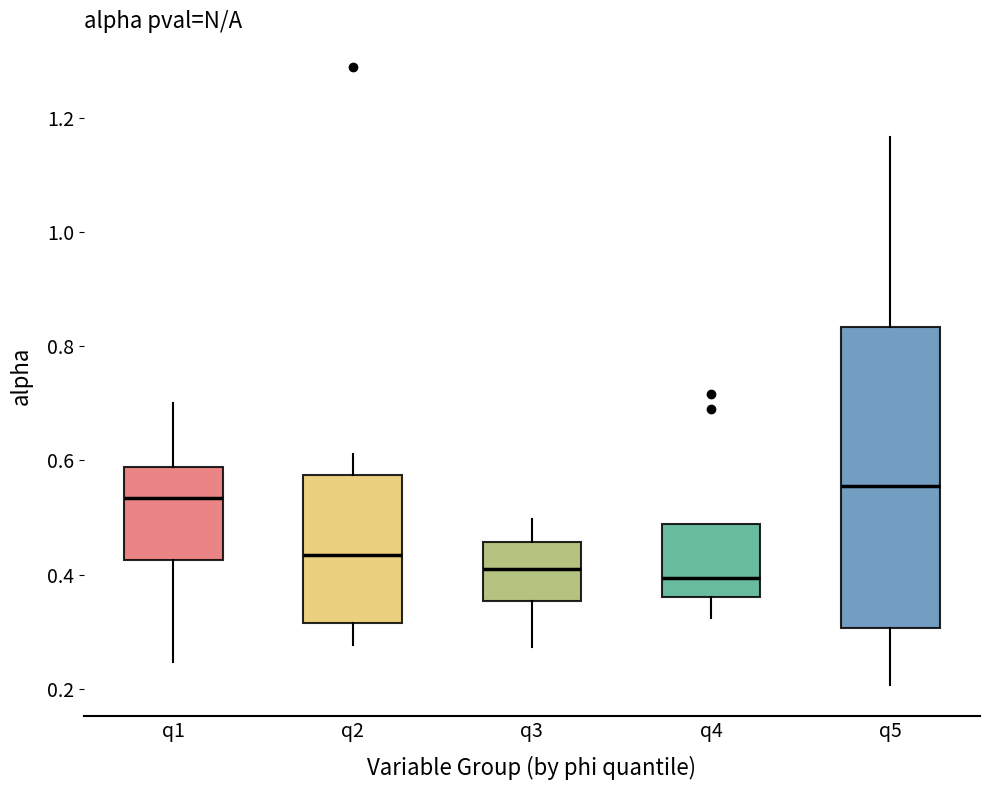

Reading left to right, transcribe this box plot: for each box, give where its median line is, the range the box spans, and where its two whiskers end, as read against the y-axis. The values are not printed on the chart, so give them approximately, as read against the axis.

q1: median 0.54, box 0.42 to 0.58, whiskers 0.24 to 0.70
q2: median 0.44, box 0.32 to 0.58, whiskers 0.28 to 0.62
q3: median 0.40, box 0.36 to 0.46, whiskers 0.28 to 0.50
q4: median 0.40, box 0.36 to 0.48, whiskers 0.32 to 0.48
q5: median 0.56, box 0.30 to 0.84, whiskers 0.20 to 1.16